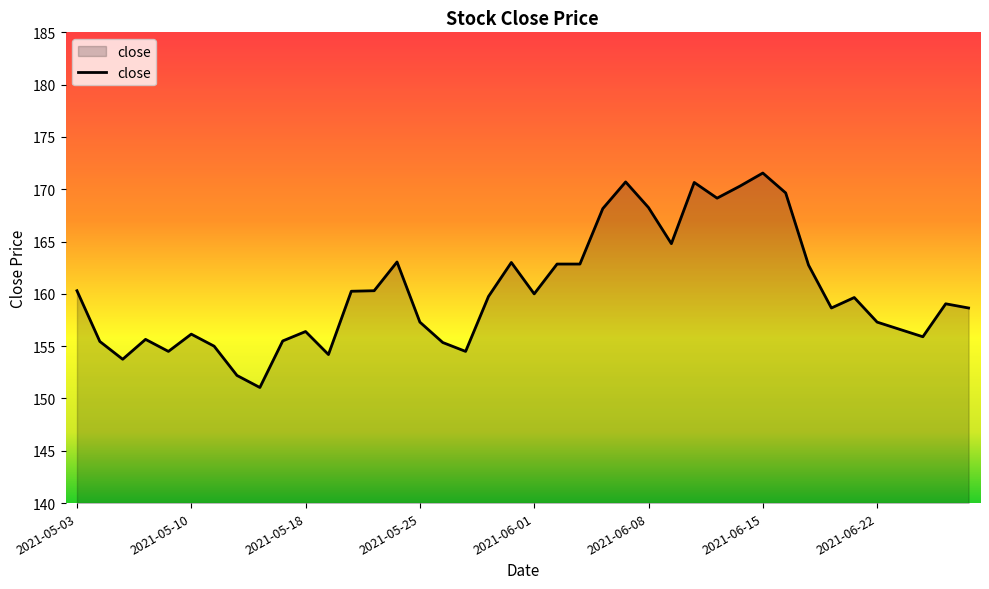

What is the minimum value shown in the chart?

151.1